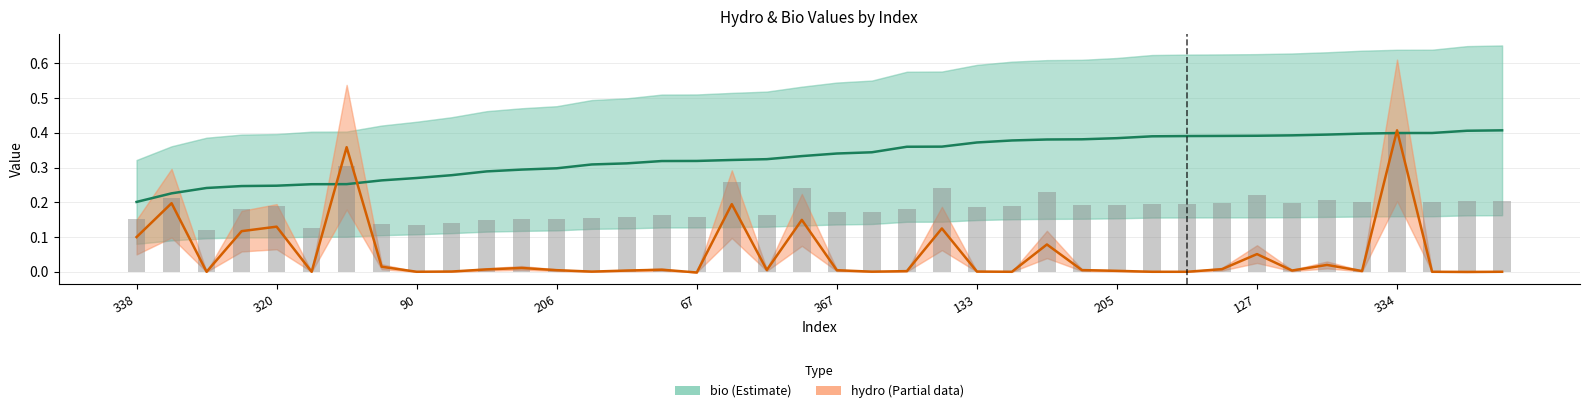

What is the sum of the bio (Estimate) values at 39 and 24?

0.8